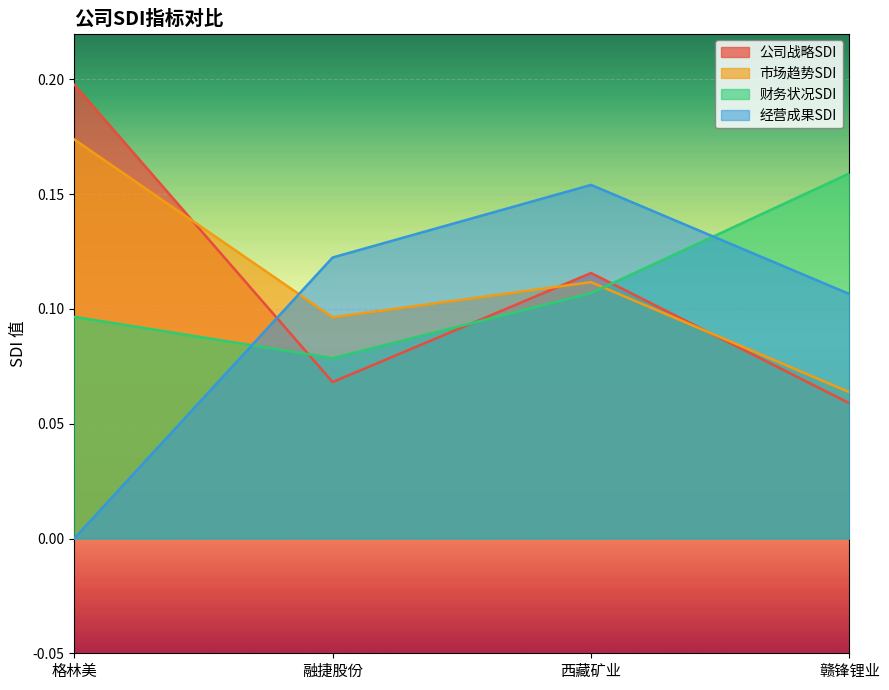

Reading right to left, transcribe all the data shown in this chart.

公司战略SDI: 赣锋锂业=0.1	西藏矿业=0.1	融捷股份=0.1	格林美=0.2
市场趋势SDI: 赣锋锂业=0.1	西藏矿业=0.1	融捷股份=0.1	格林美=0.2
财务状况SDI: 赣锋锂业=0.2	西藏矿业=0.1	融捷股份=0.1	格林美=0.1
经营成果SDI: 赣锋锂业=0.1	西藏矿业=0.2	融捷股份=0.1	格林美=0.0